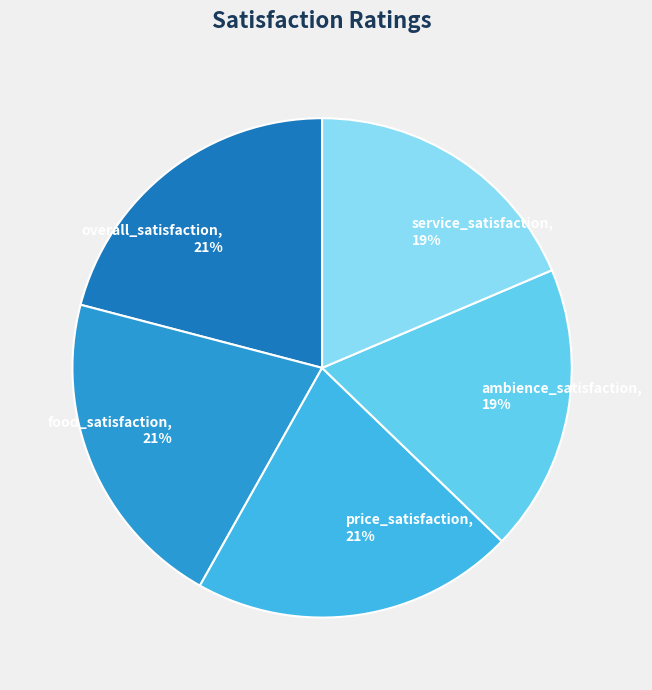

Is there any slice that represents more than half of the pie?

No